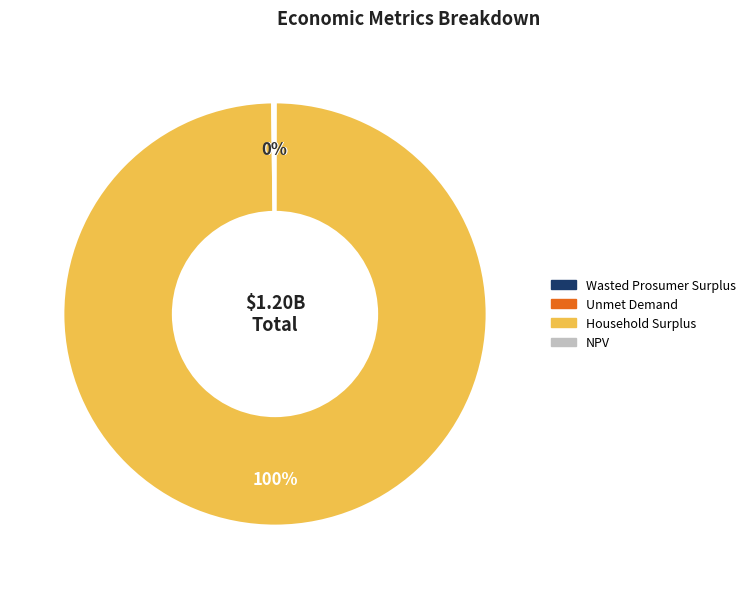

To the nearest percent, what is the average slice percentage?

25%